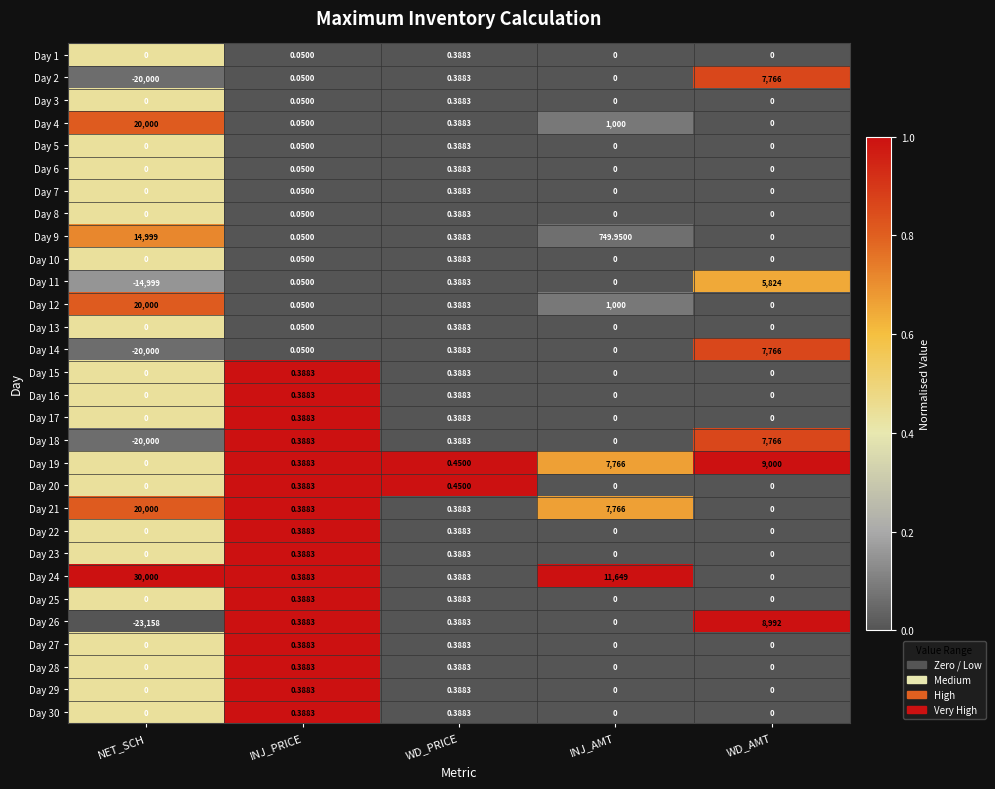

Where is Day 26 nearest to the value -7083?

INJ_AMT